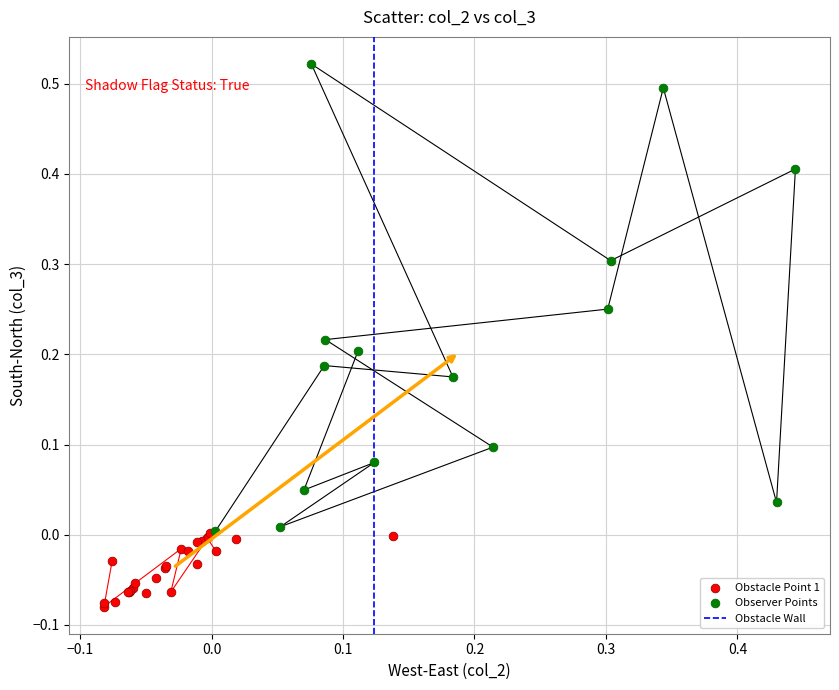

Which series contains the lowest Y value?

Obstacle Point 1